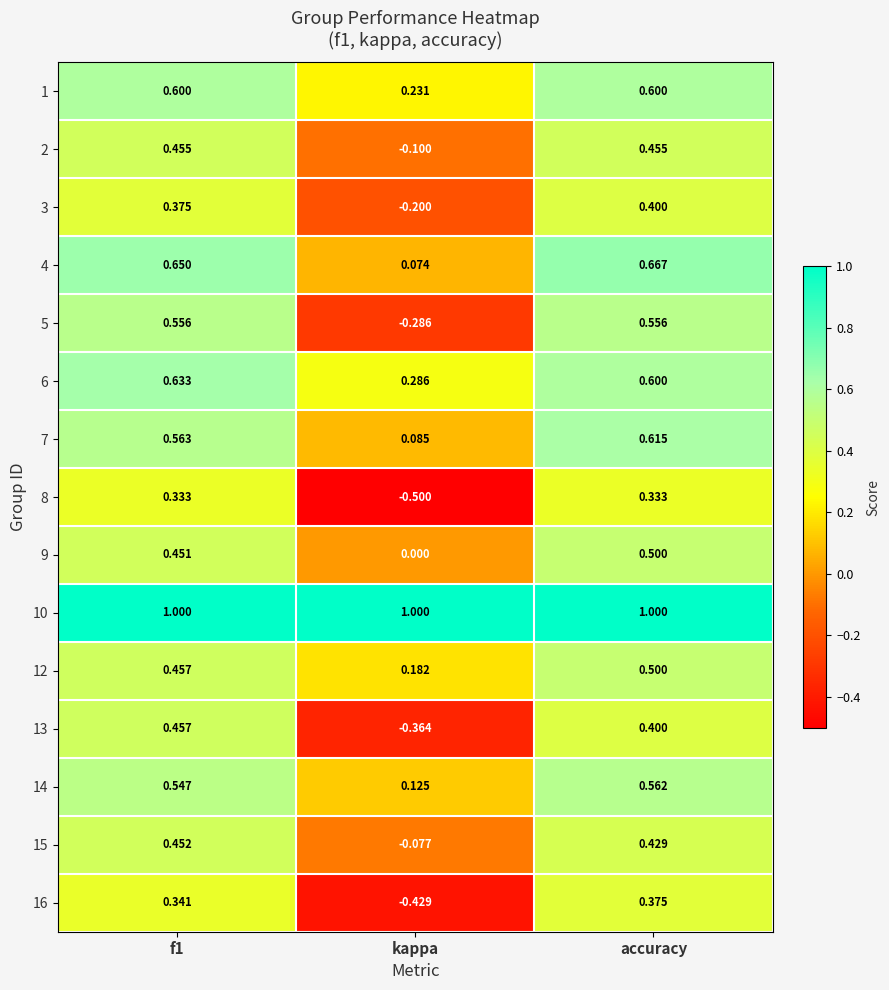

Which category has the highest value in the 12 series?

accuracy